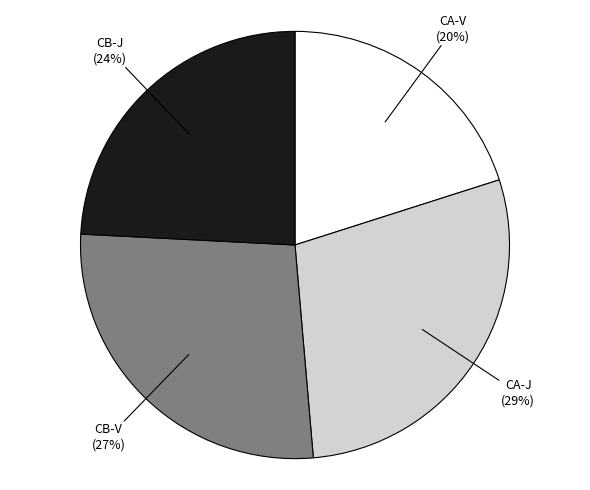

To the nearest percent, what percentage of the pie is CA-J?

29%